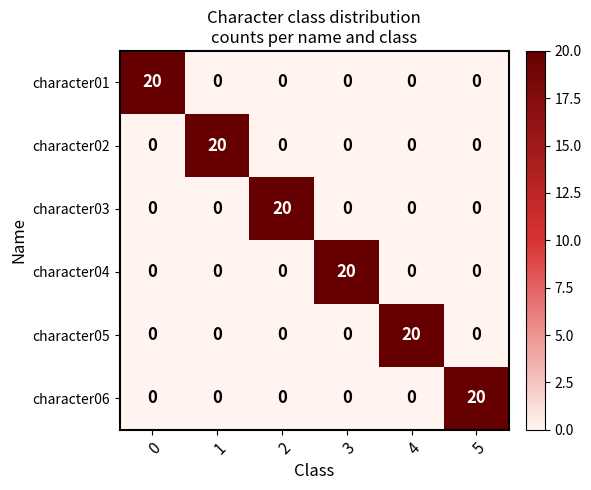

At how many categories does at least one series exceed 2?

6